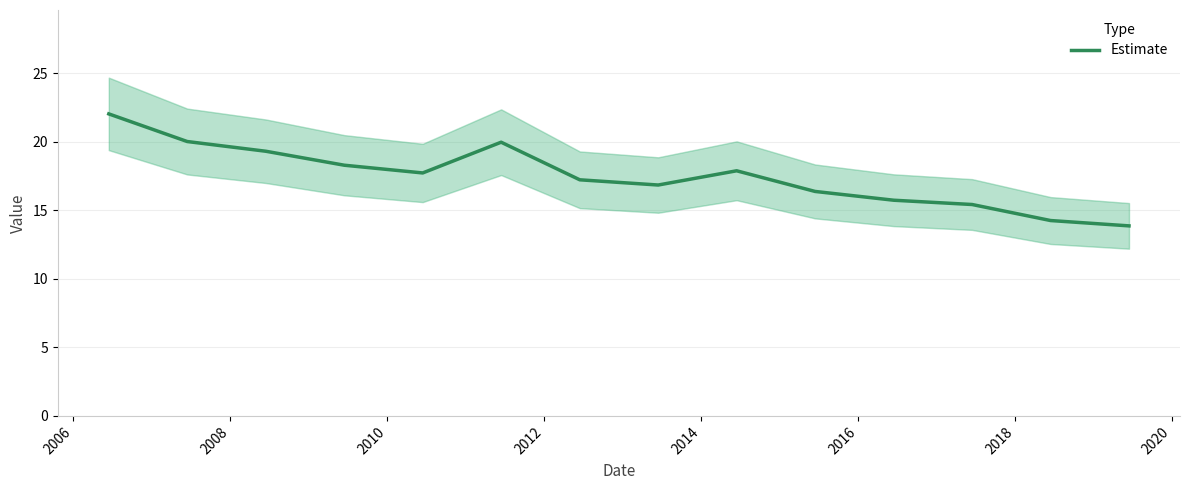

How many categories are shown in the chart?

14